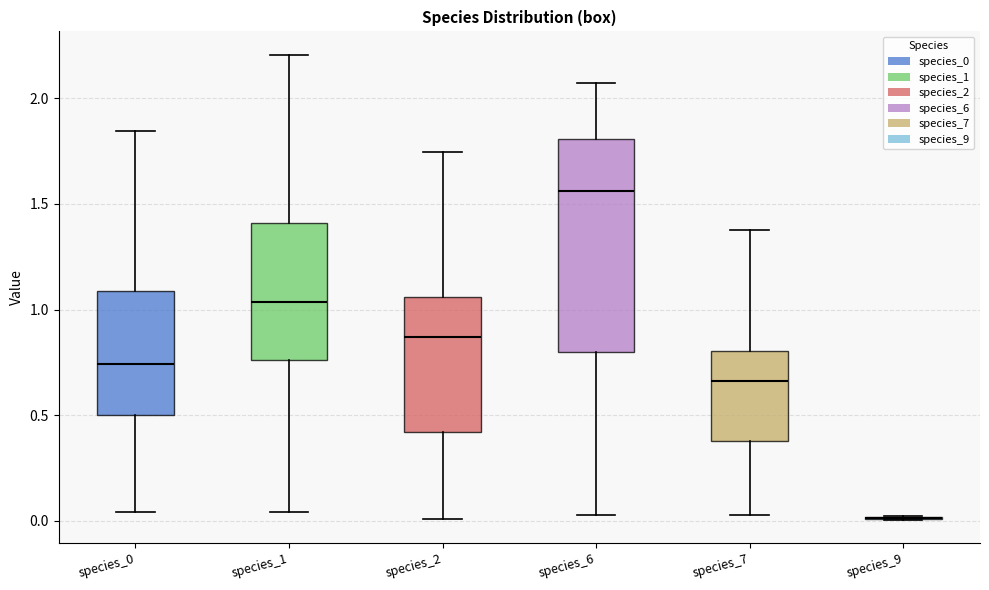

Reading left to right, read every box against the y-axis: the position of its median line, the range the box covers, and the ends of its whiskers. The values are not printed on the chart, so give them approximately, as read against the axis.

species_0: median 0.75, box 0.50 to 1.10, whiskers 0.05 to 1.85
species_1: median 1.05, box 0.75 to 1.40, whiskers 0.05 to 2.20
species_2: median 0.85, box 0.40 to 1.05, whiskers 0.00 to 1.75
species_6: median 1.55, box 0.80 to 1.80, whiskers 0.05 to 2.05
species_7: median 0.65, box 0.40 to 0.80, whiskers 0.05 to 1.40
species_9: box collapsed to a line at 0.00, whiskers 0.00 to 0.00